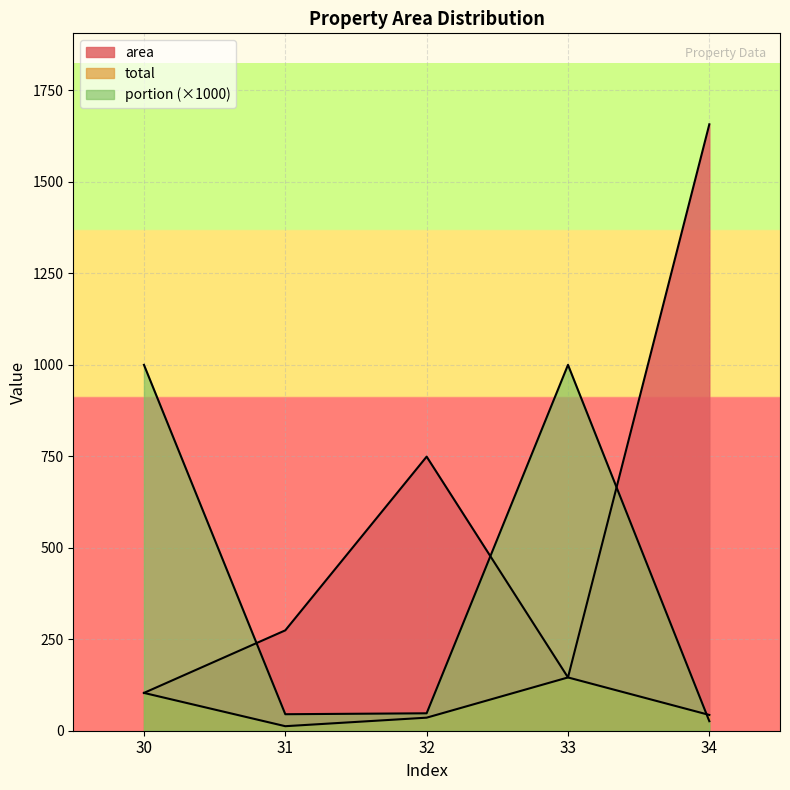

Rank the series by their maximum value, from highest to lowest.

area, portion, total